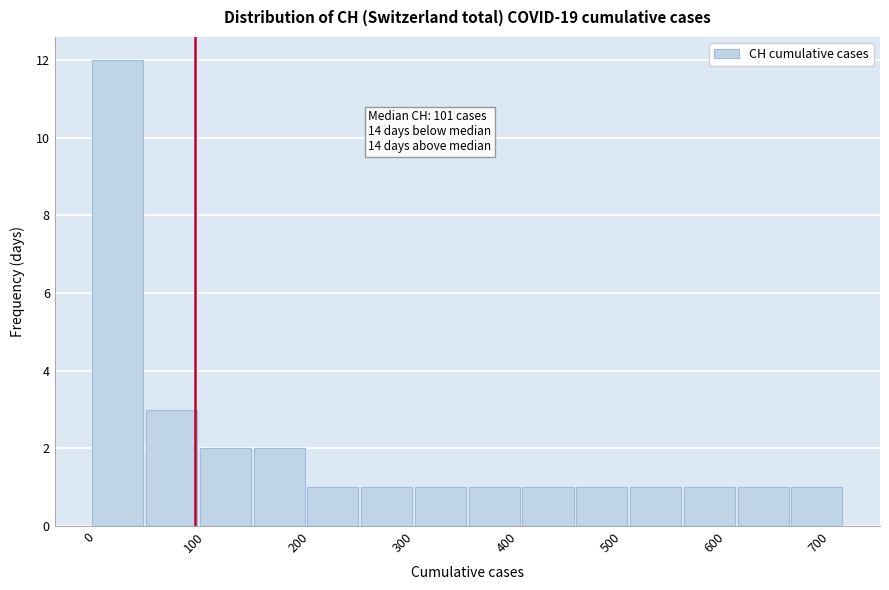

Which range on the x-axis has the tallest bar?

0 to 50